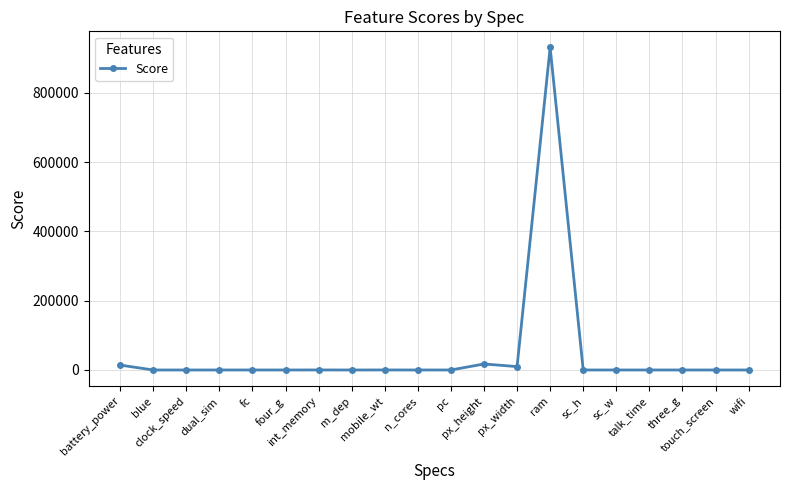

What is the minimum value shown in the chart?

0.3